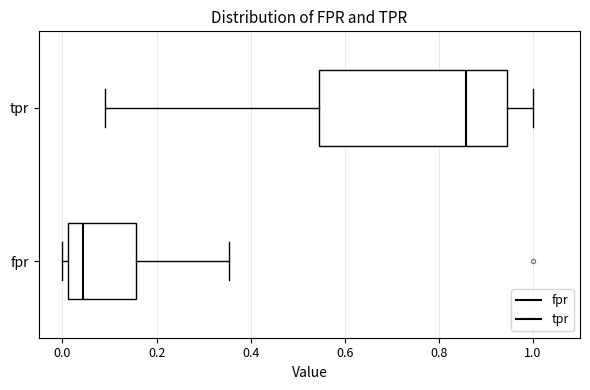

Where does the left whisker of the box for tpr end on the x-axis? The values are not printed on the chart, so give them approximately, as read against the axis.

0.10